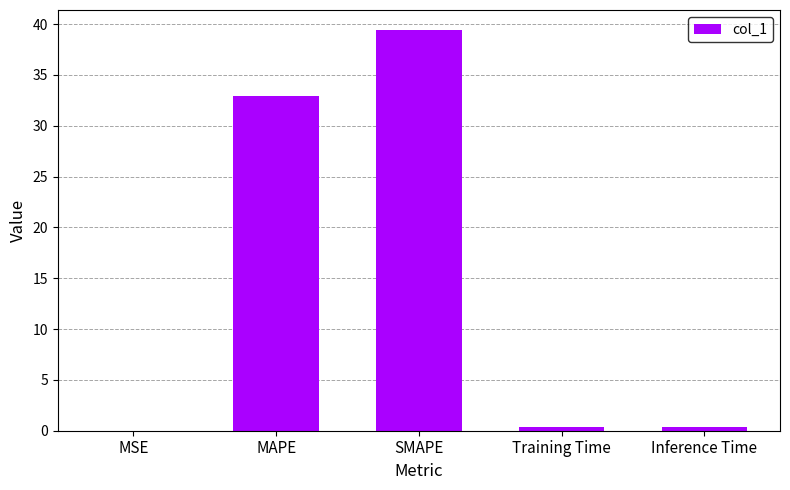

Are the bars horizontal?

No